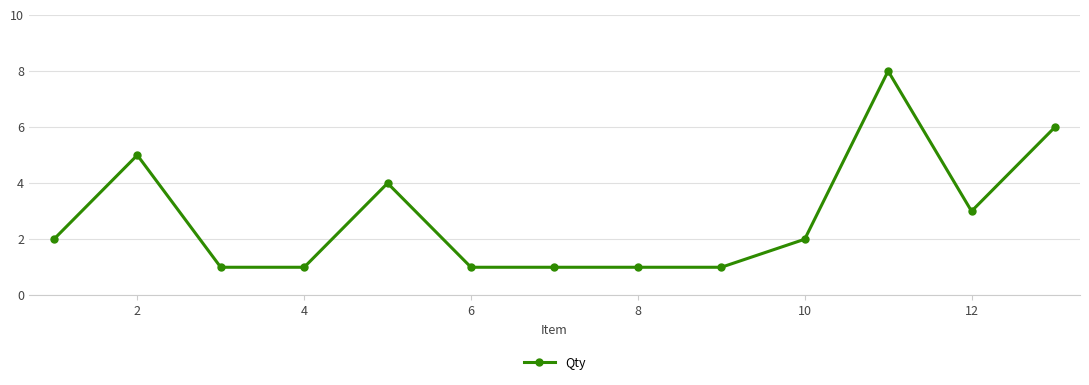

Reading left to right, list all the values displayed in this chart.

2	5	1	1	4	1	1	1	1	2	8	3	6